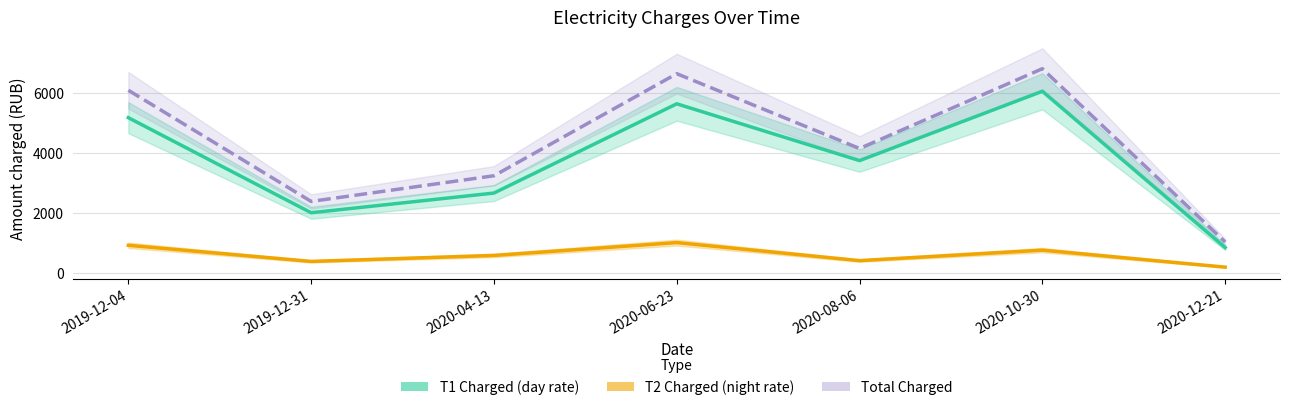

The Total Charged series shows 10392.4 at 2019-12-04. True or false?

False